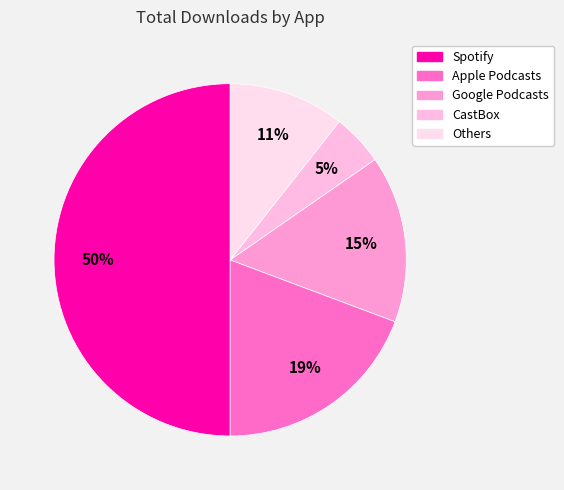

Which slice is the largest?

Spotify